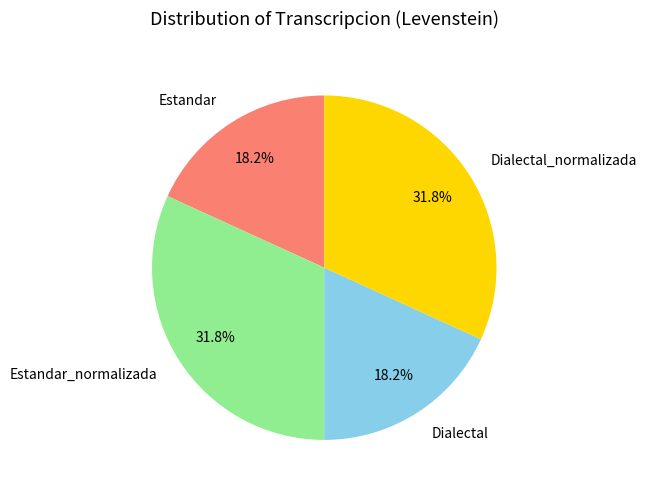

Approximately how many times larger is the value at Dialectal compared to Estandar_normalizada?

0.6